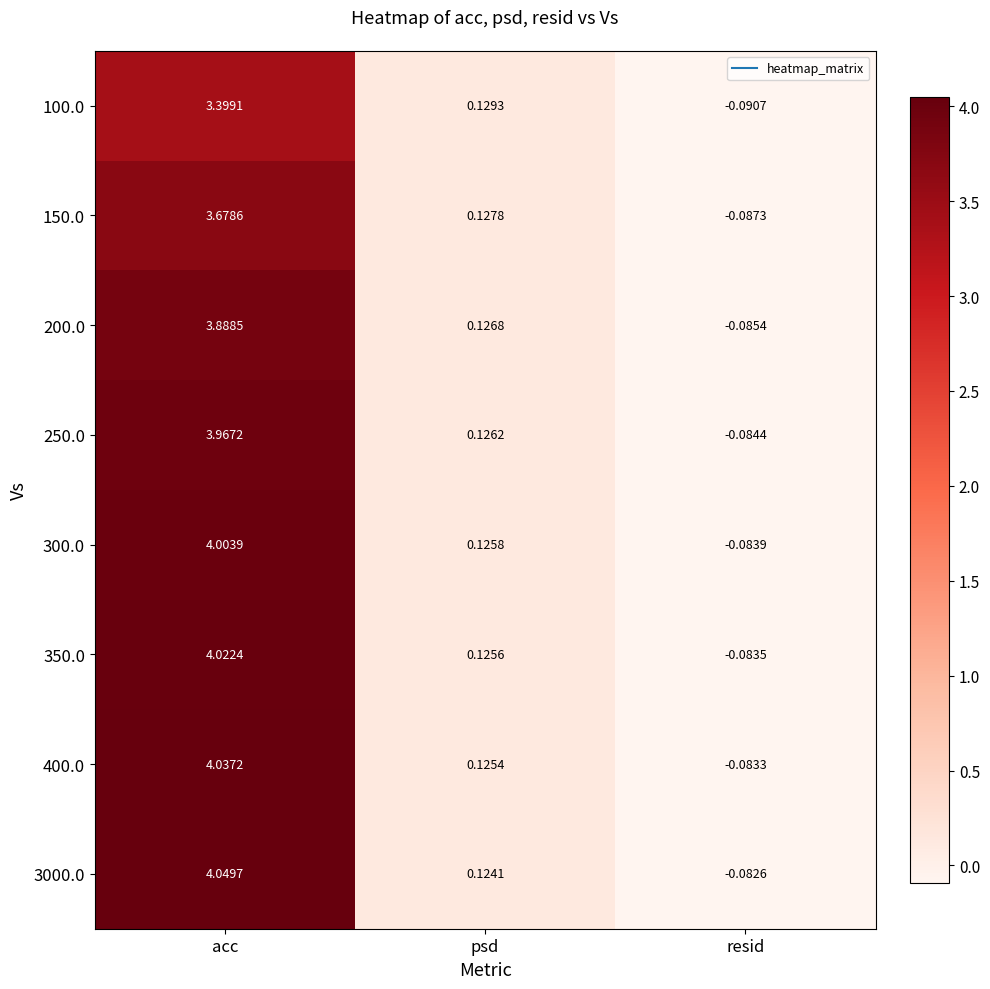

List the labels in order of 150.0 value, smallest first.

resid, psd, acc